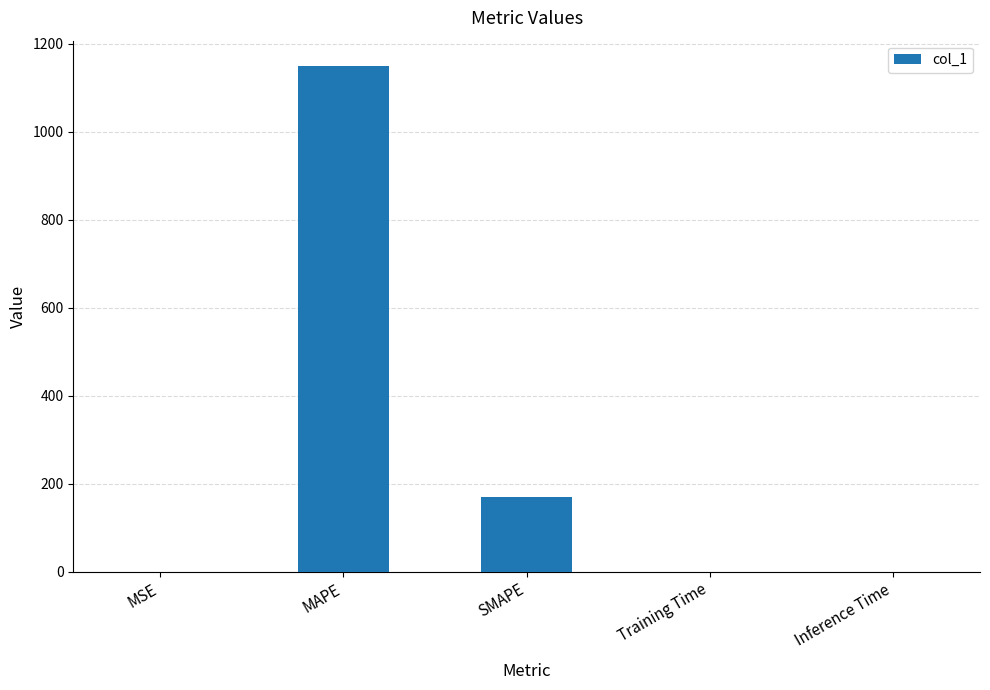

What is the sum of all values?

1320.7